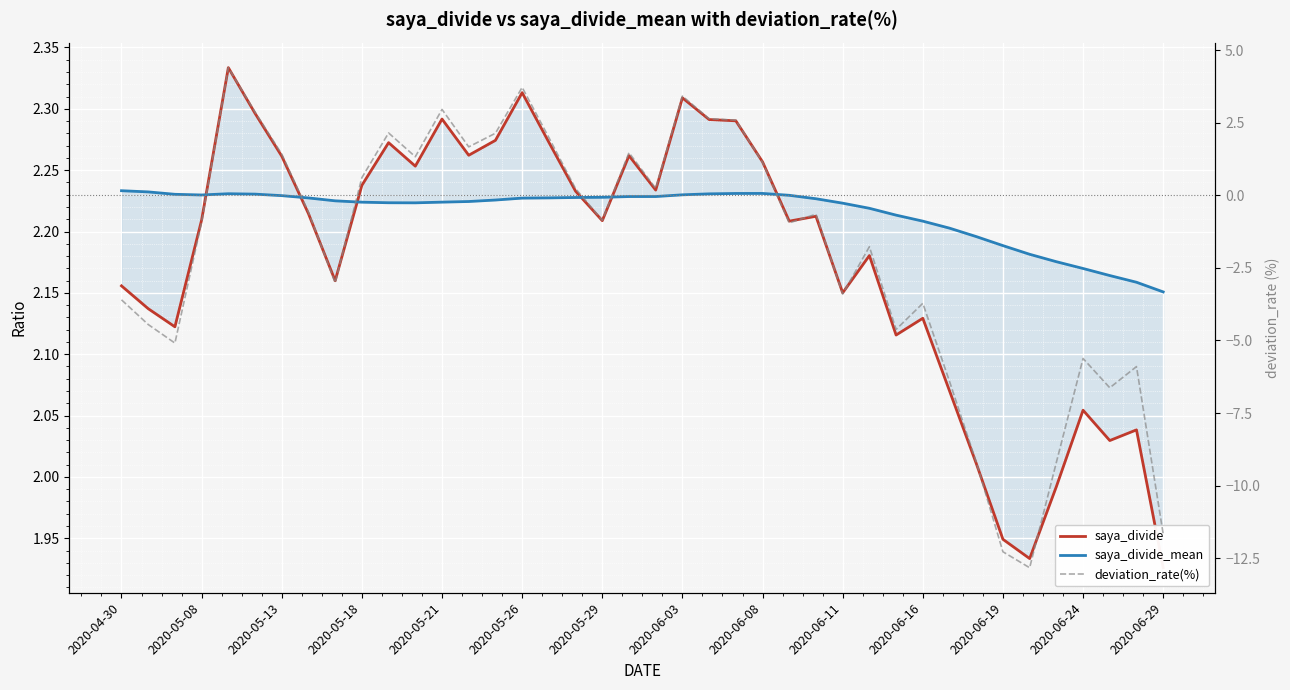

Reading left to right, extract all data points from this chart.

saya_divide: 2.2	2.1	2.1	2.2	2.3	2.3	2.3	2.2	2.2	2.2	2.3	2.3	2.3	2.3	2.3	2.3	2.3	2.2	2.2	2.3	2.2	2.3	2.3	2.3	2.3	2.2	2.2	2.2	2.2	2.1	2.1	2.1	2.0	1.9	1.9	2.0	2.1	2.0	2.0	1.9
saya_divide_mean: 2.2	2.2	2.2	2.2	2.2	2.2	2.2	2.2	2.2	2.2	2.2	2.2	2.2	2.2	2.2	2.2	2.2	2.2	2.2	2.2	2.2	2.2	2.2	2.2	2.2	2.2	2.2	2.2	2.2	2.2	2.2	2.2	2.2	2.2	2.2	2.2	2.2	2.2	2.2	2.2
deviation_rate(%): -3.6	-4.5	-5.1	-0.9	4.4	2.9	1.4	-0.6	-3.0	0.6	2.1	1.3	3.0	1.7	2.1	3.7	2.0	0.2	-0.9	1.5	0.2	3.4	2.6	2.6	1.1	-0.9	-0.7	-3.4	-1.8	-4.6	-3.7	-6.4	-9.2	-12.3	-12.8	-9.2	-5.6	-6.6	-5.9	-11.7